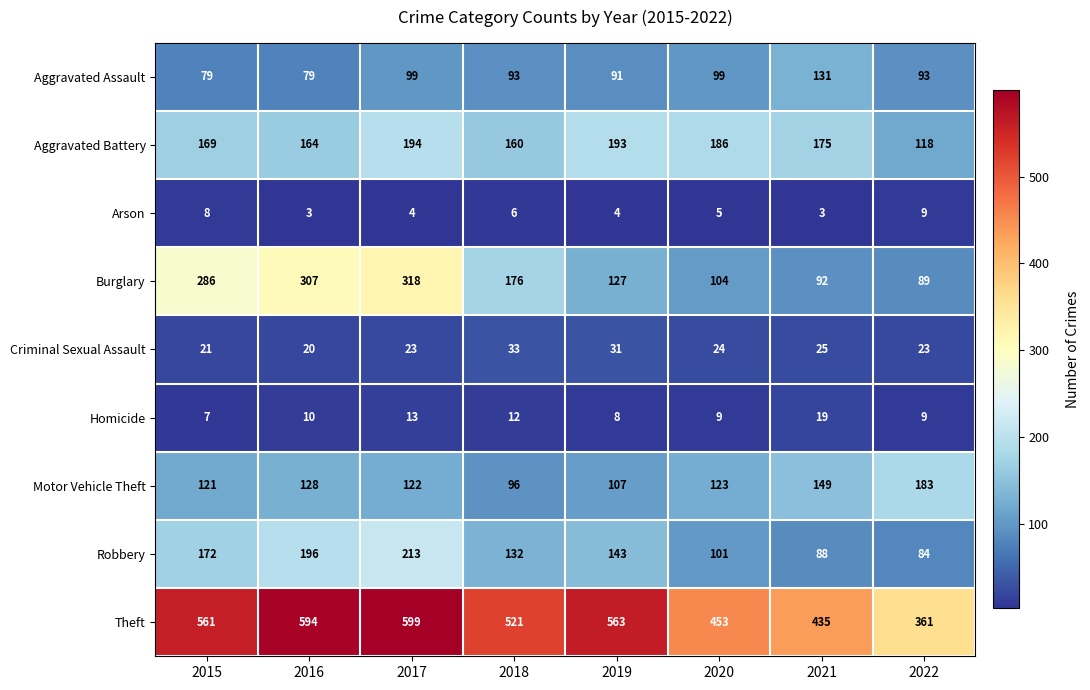

Where is Arson nearest to the value 6?

2018